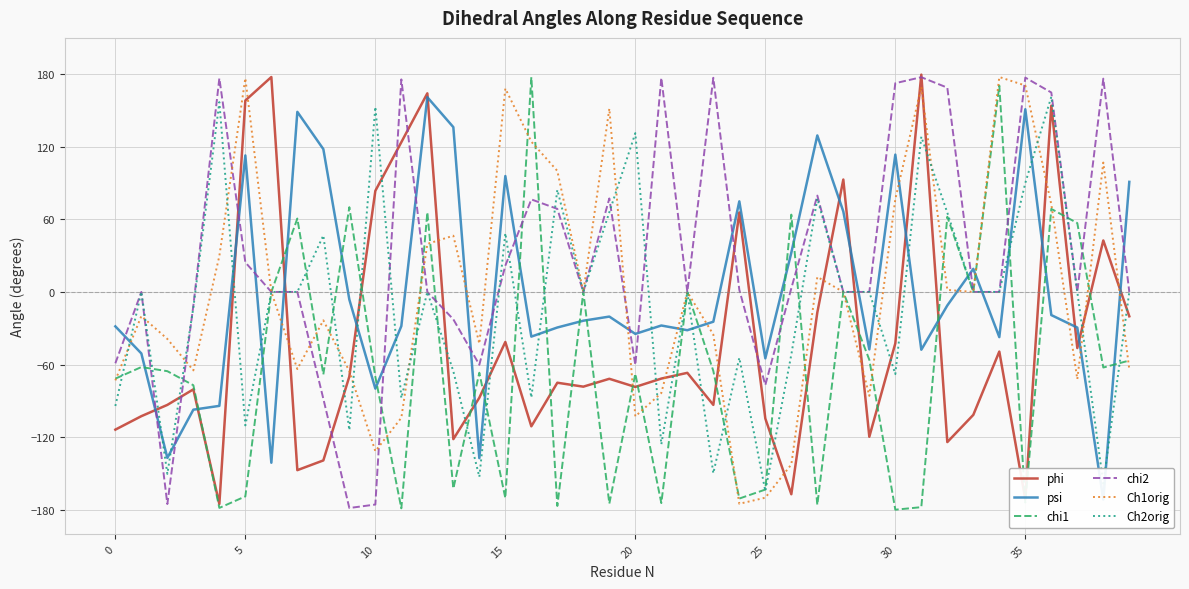

What is the sum of the phi values at 22 and 16?

-177.9